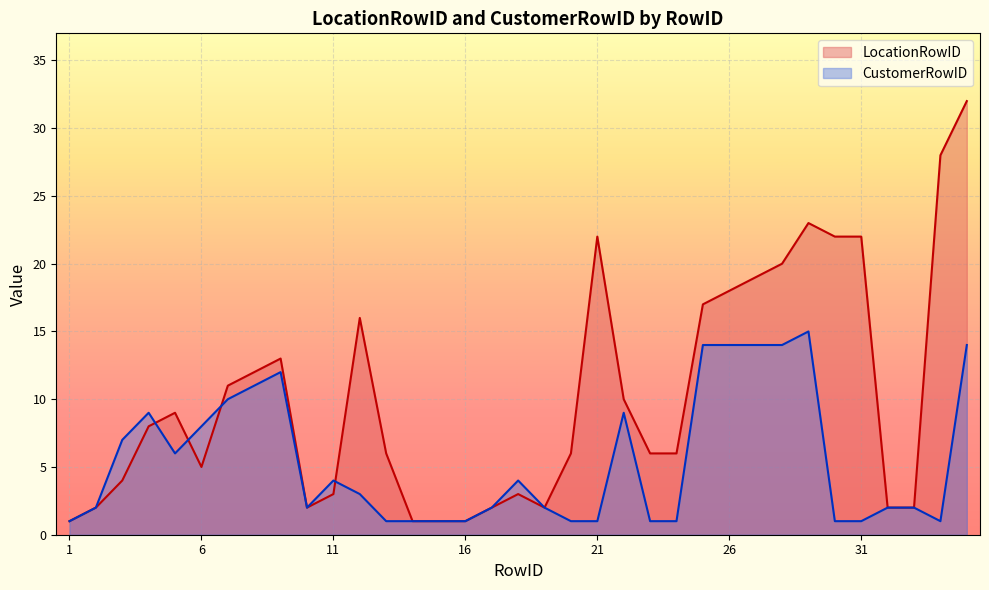

Where is LocationRowID nearest to the value 16?

12